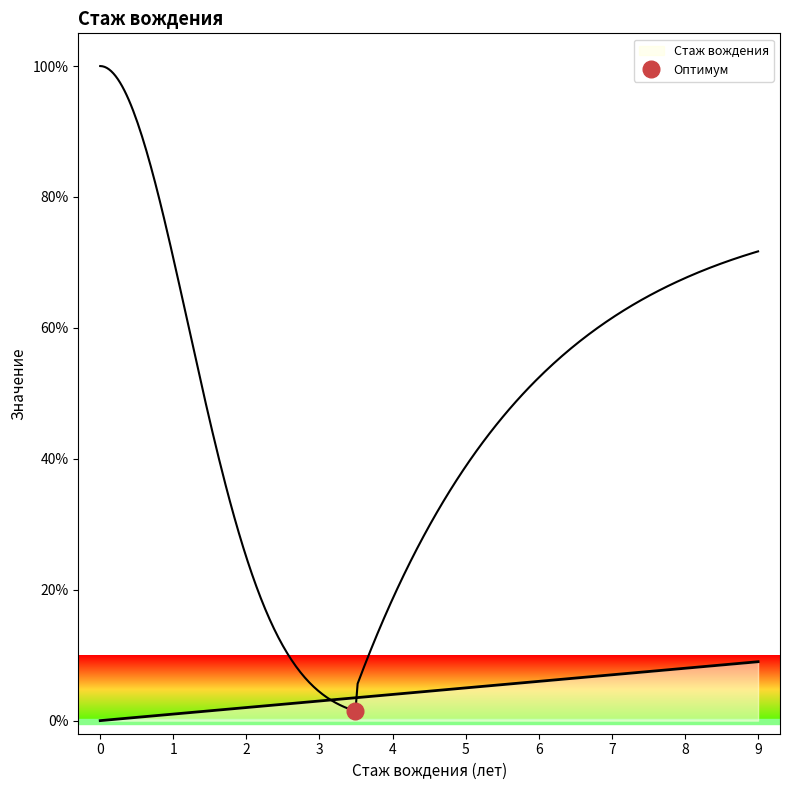

How many positive values are there?

9